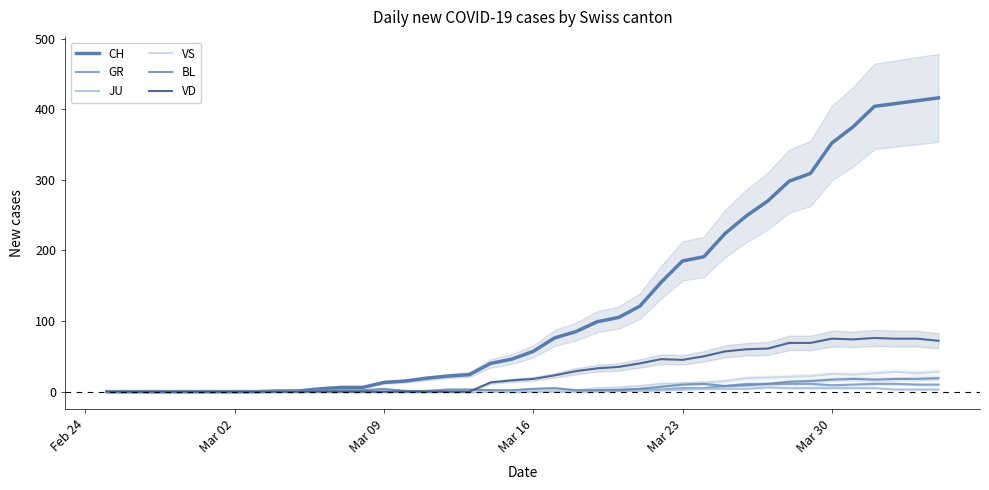

Does the chart display data point markers on the line(s)?

No